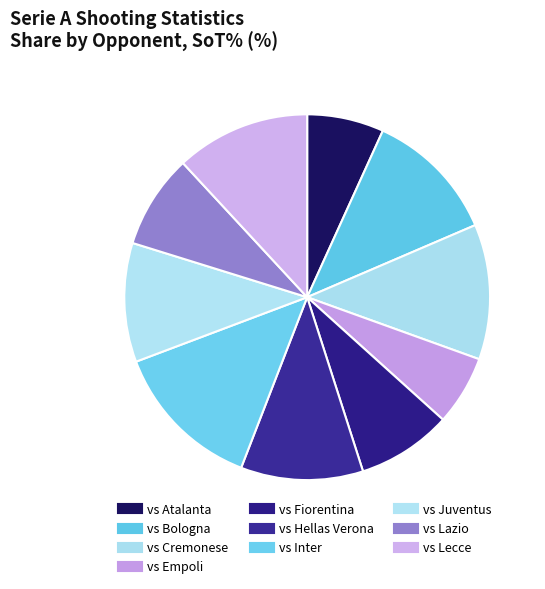

How many segments does this pie chart have?

10